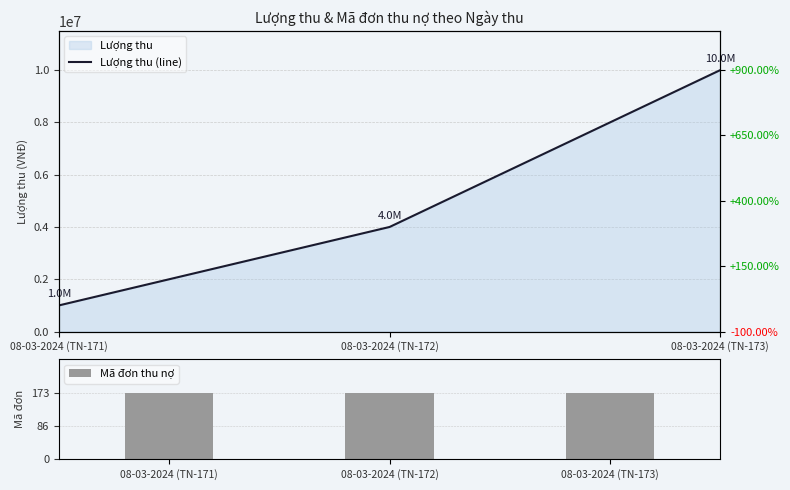

Which has a higher value, 08-03-2024 (TN-172) or 08-03-2024 (TN-173)?

08-03-2024 (TN-173)